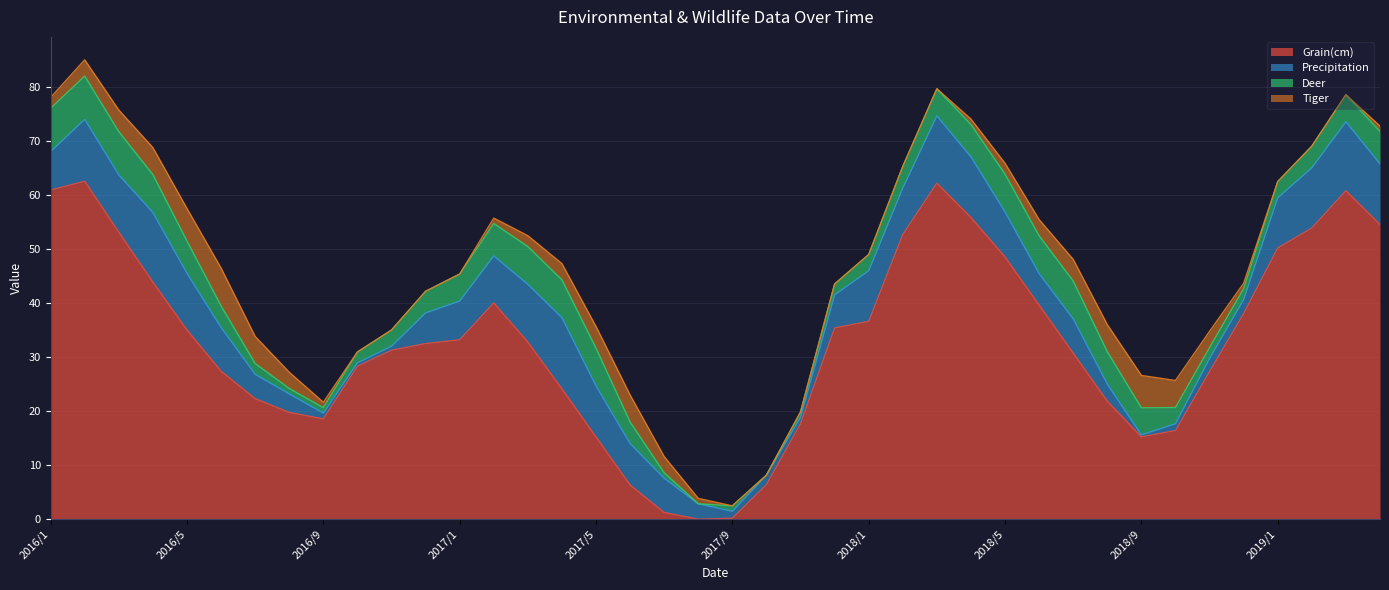

True or false: Tiger has more than 2 points higher than both neighbors.

True